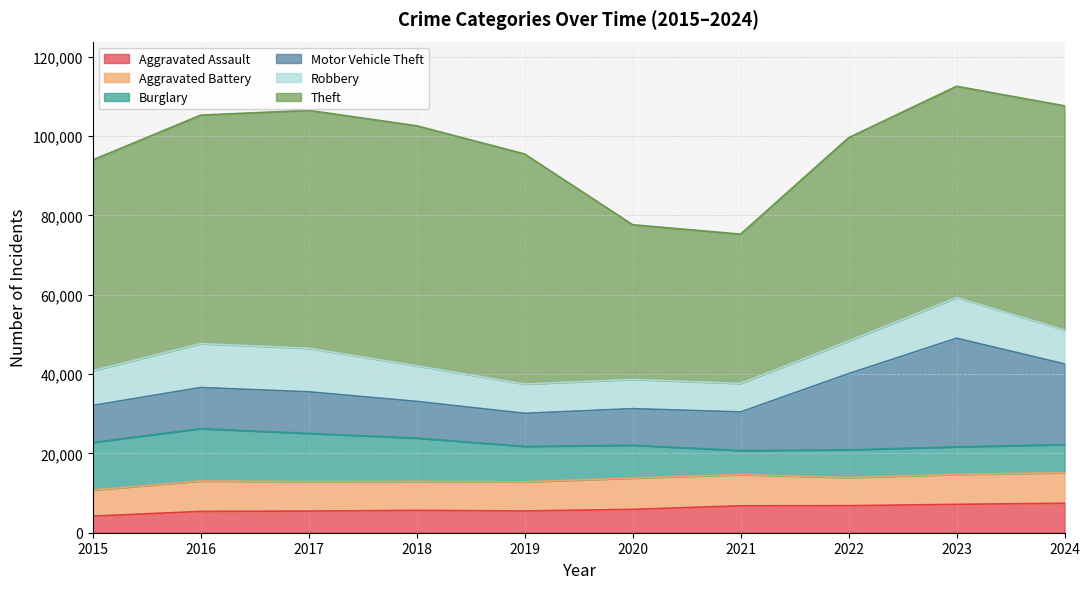

Rank the categories by Aggravated Assault value from highest to lowest.

2024, 2023, 2022, 2021, 2020, 2018, 2019, 2017, 2016, 2015